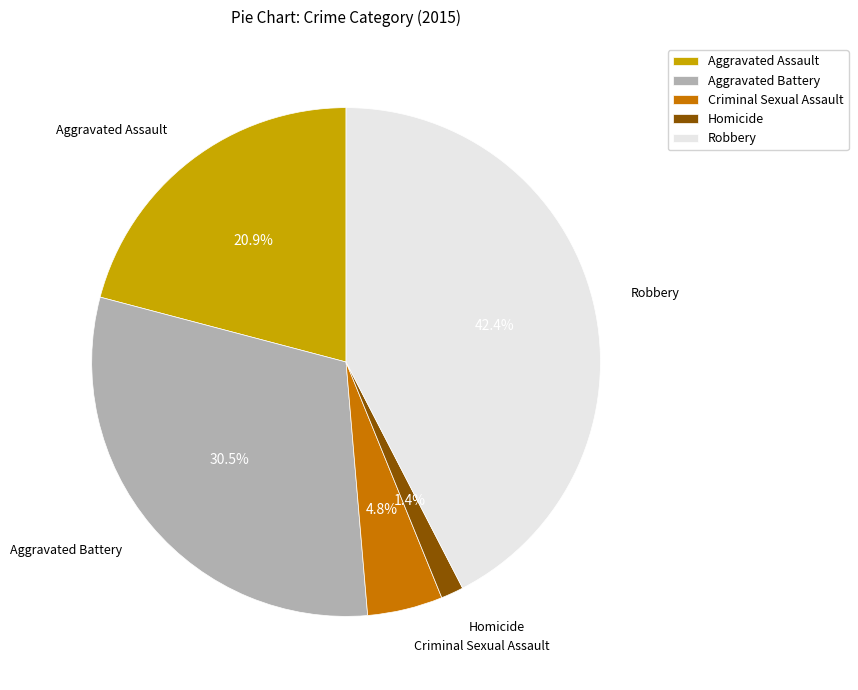

How many segments does this pie chart have?

5